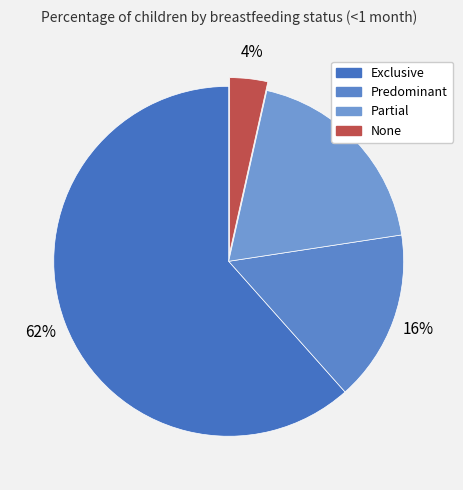

To the nearest percent, what is the difference between the Predominant and Partial slice percentages?

3%